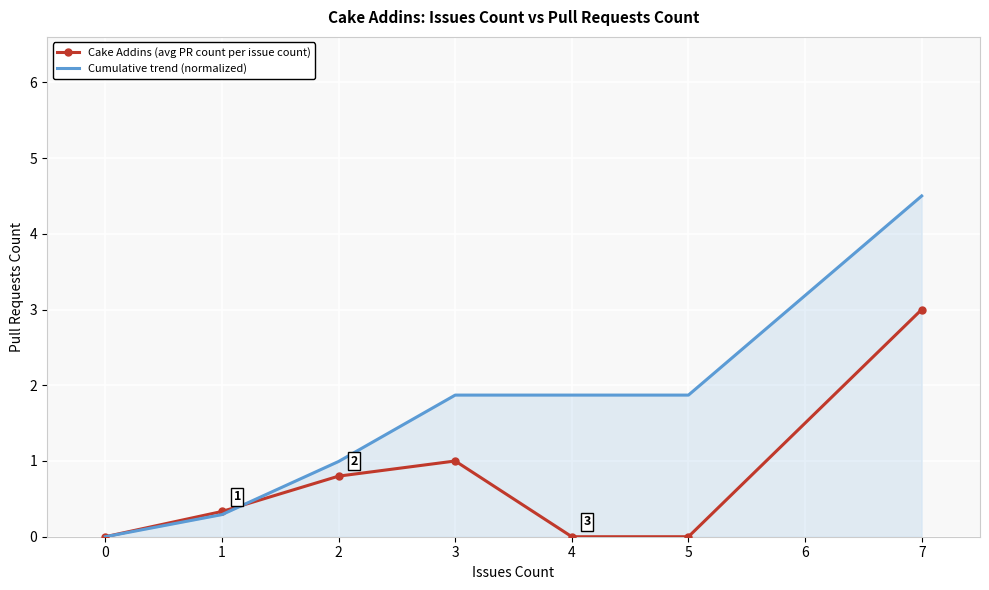

Is the value of Cumulative trend (normalized) at 1 greater than the value of Cake Addins (avg PR count per issue count) at 3?

No